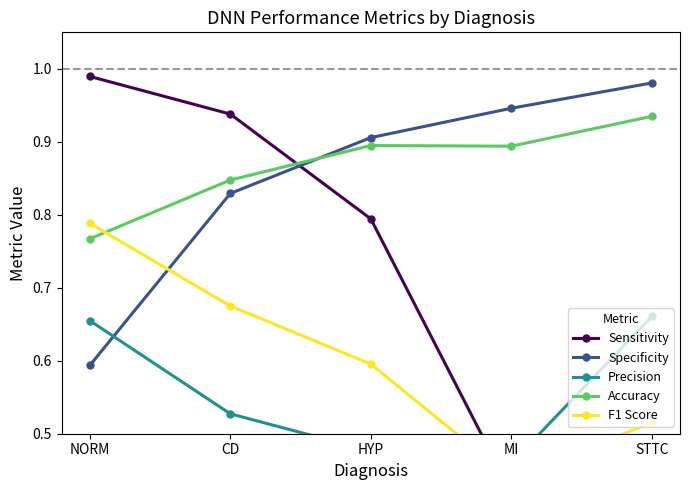

Which series has the largest total across all categories?

Accuracy